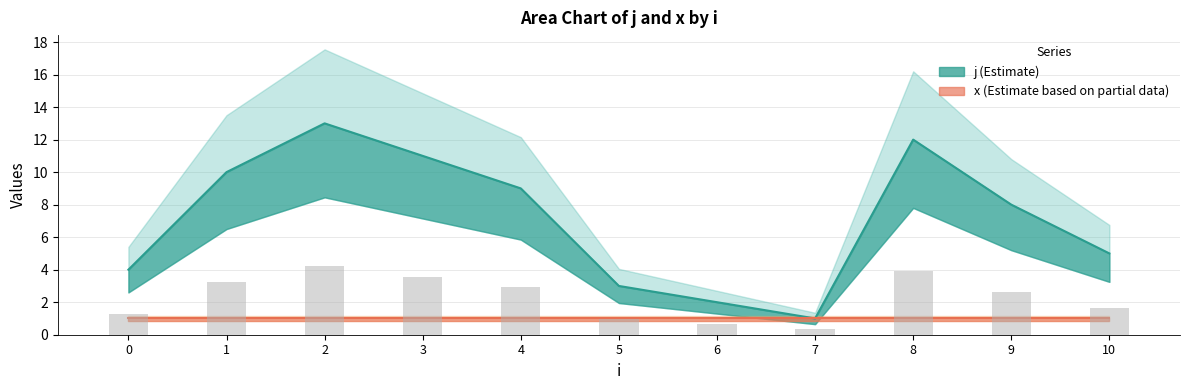

The value at 7 is 0. True or false?

False